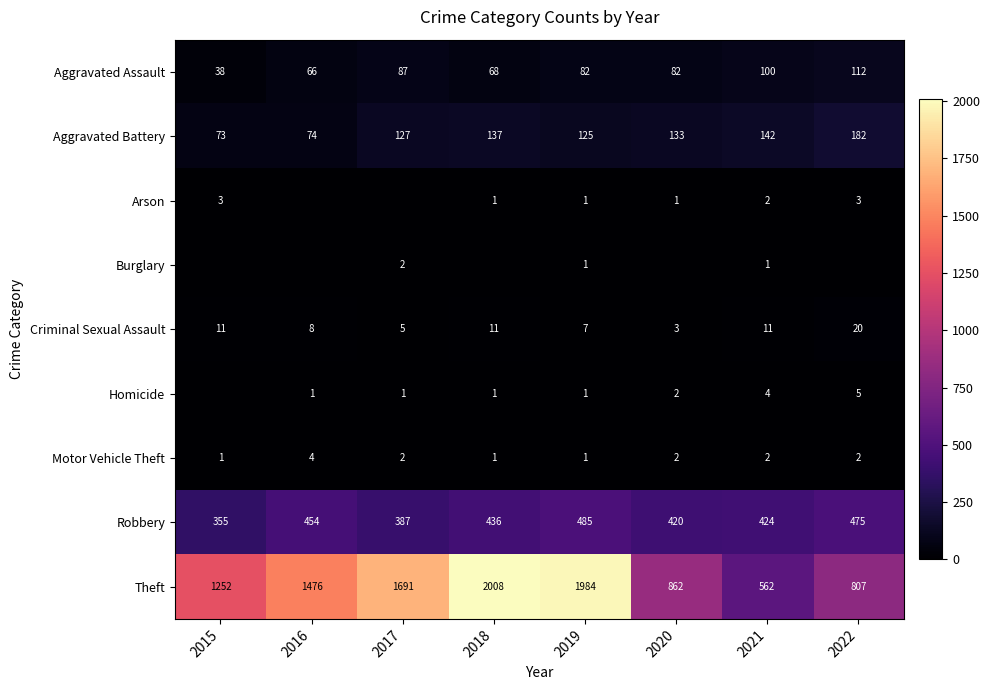

What is the total value across all series at 2015?

1733